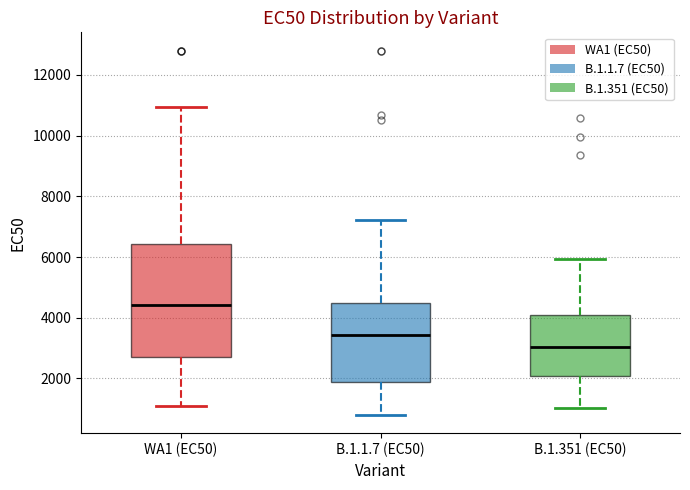

Comparing the boxes themselves (not the whiskers), which one is the tallest?

WA1 (EC50)